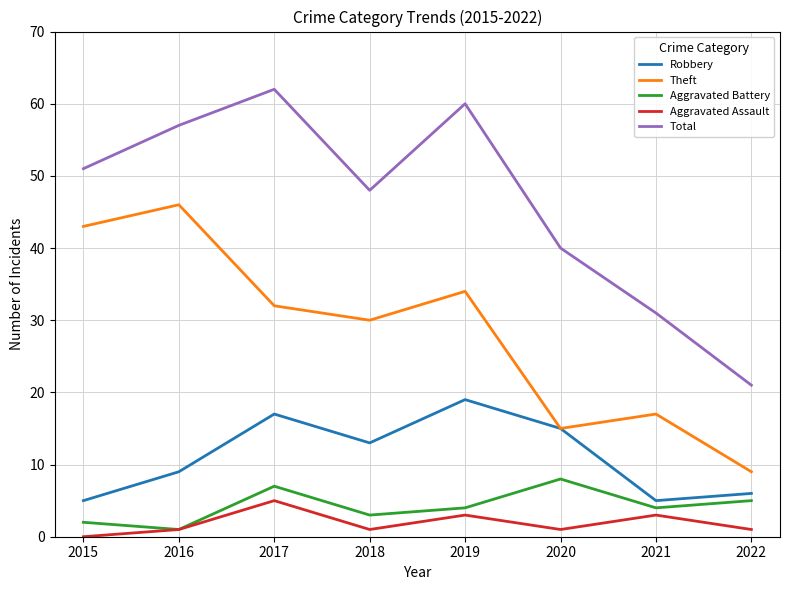

Which series has the largest range (max minus min)?

Total